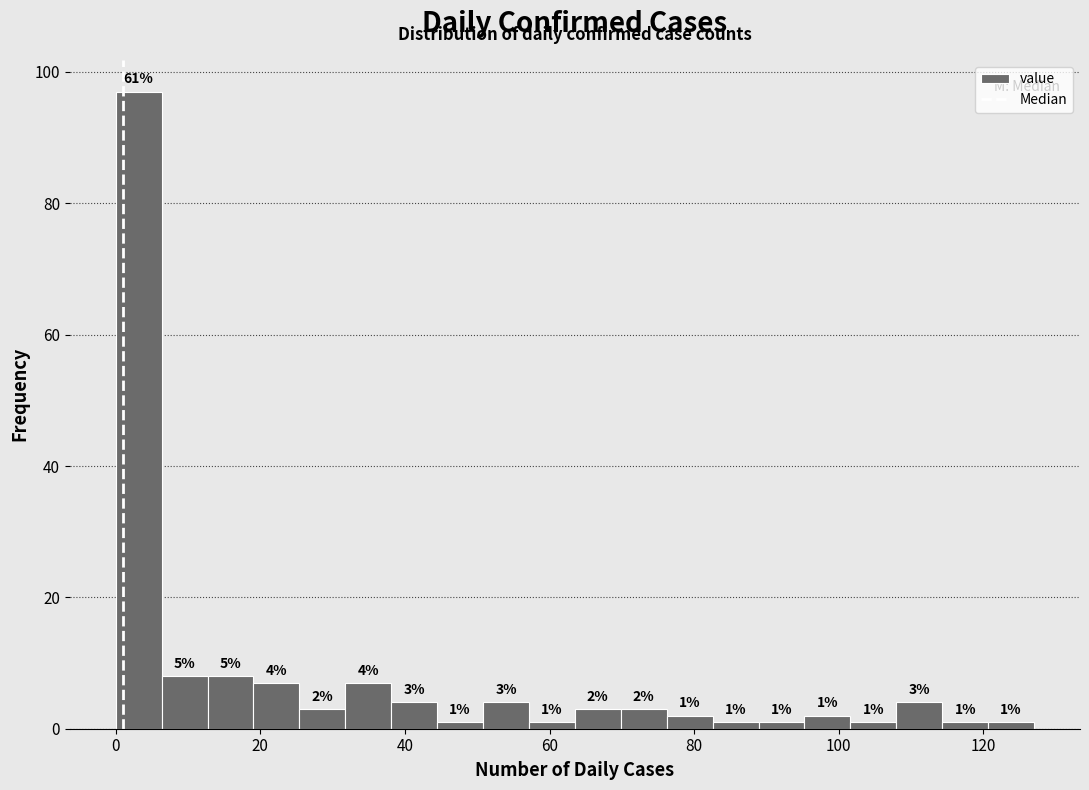

Read against the x-axis, roughly where is the centre of the tallest bar?

4